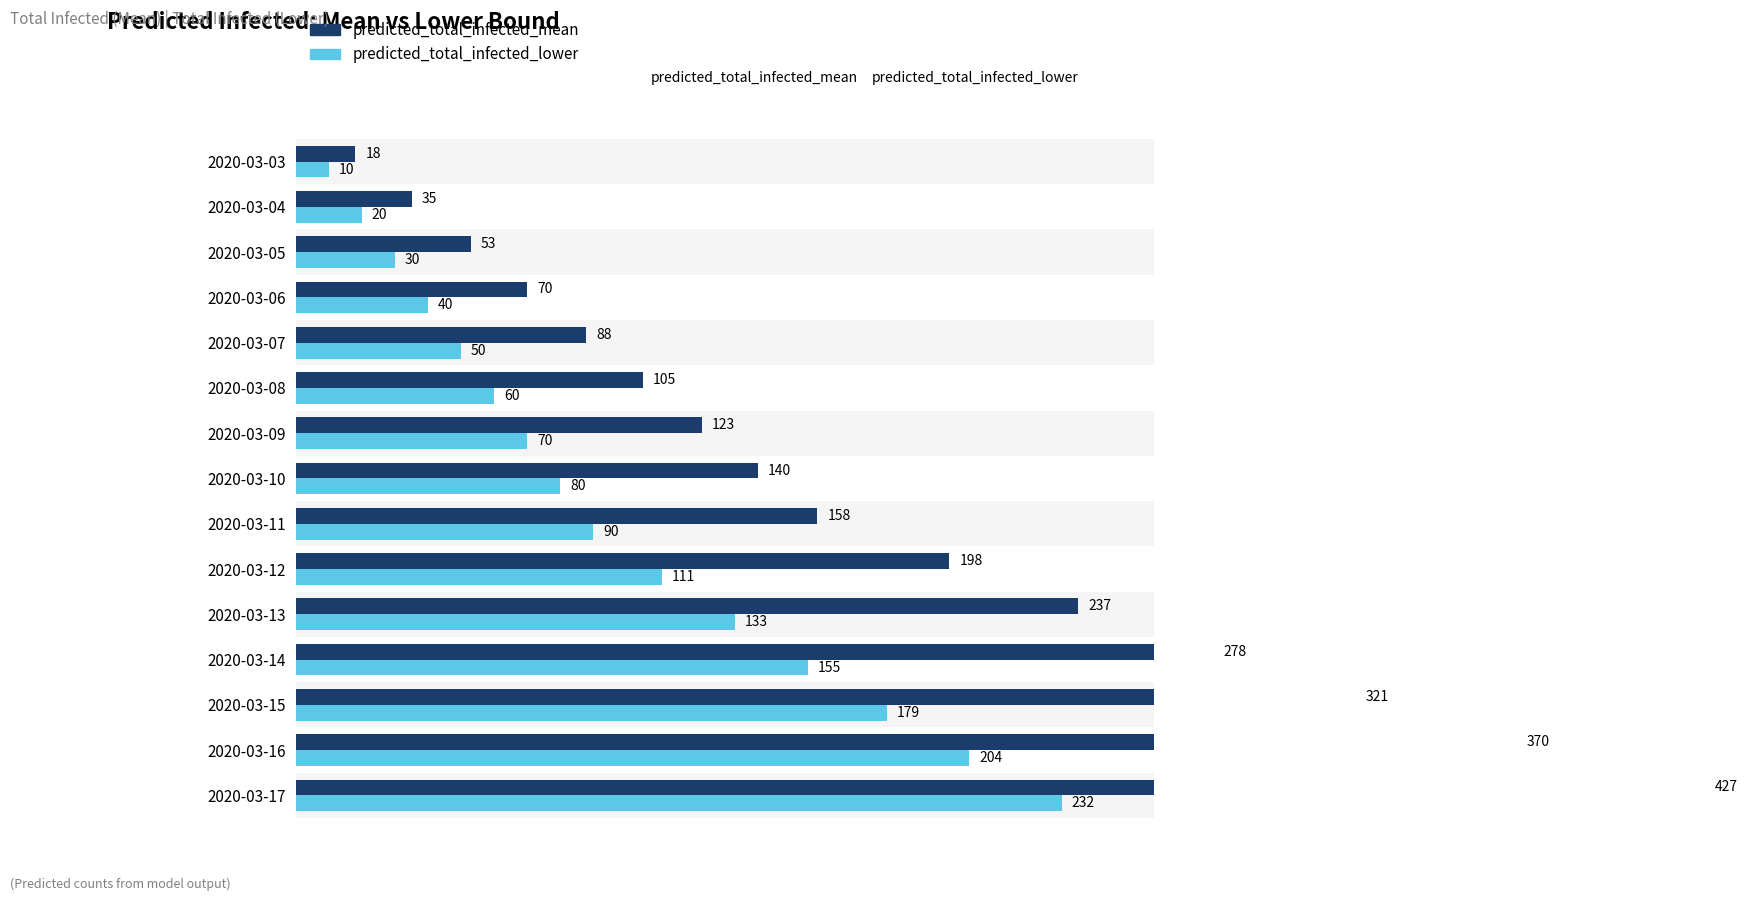

The predicted_total_infected_lower series shows 232 at 2020-03-17. True or false?

True